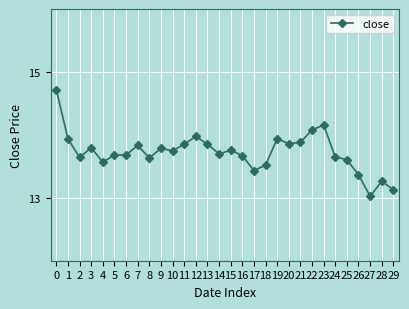

What is the difference between the maximum and minimum values?

1.7